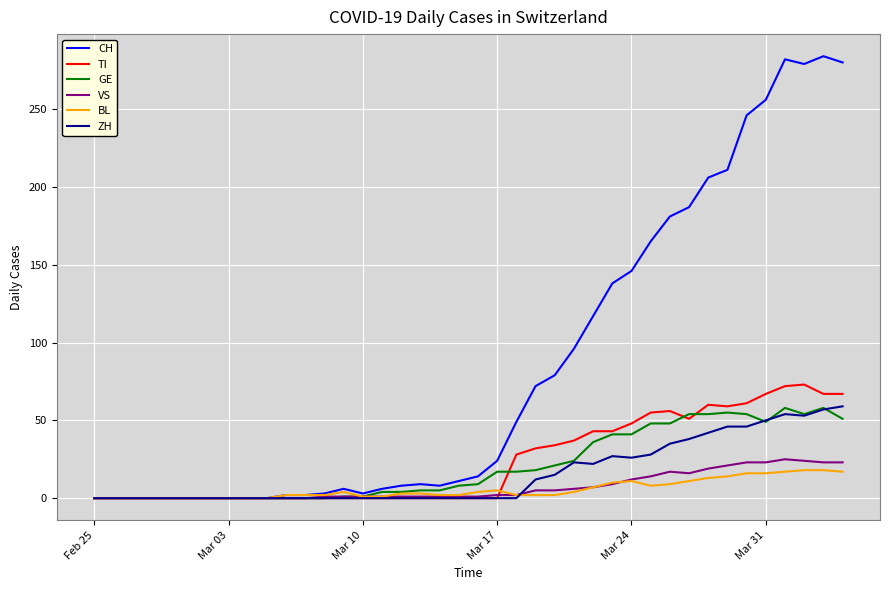

Which series has the widest spread of values?

CH